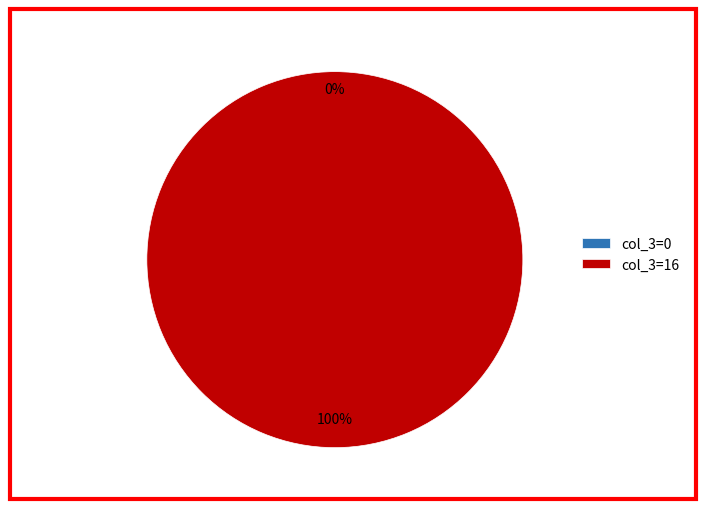

How many slices are in this pie chart?

2